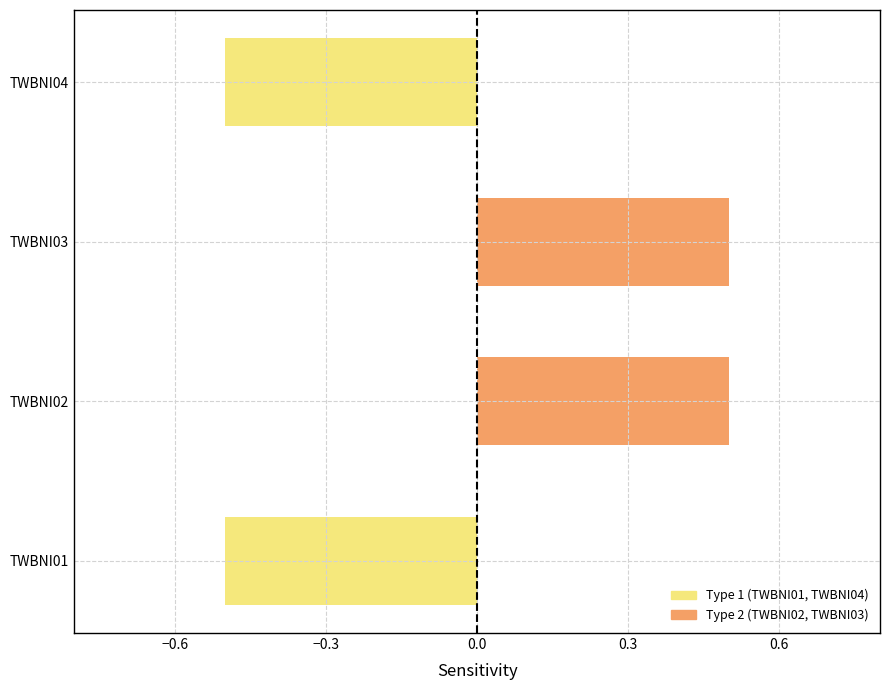

True or false: the data shows -0.3 at TWBNI04.

False